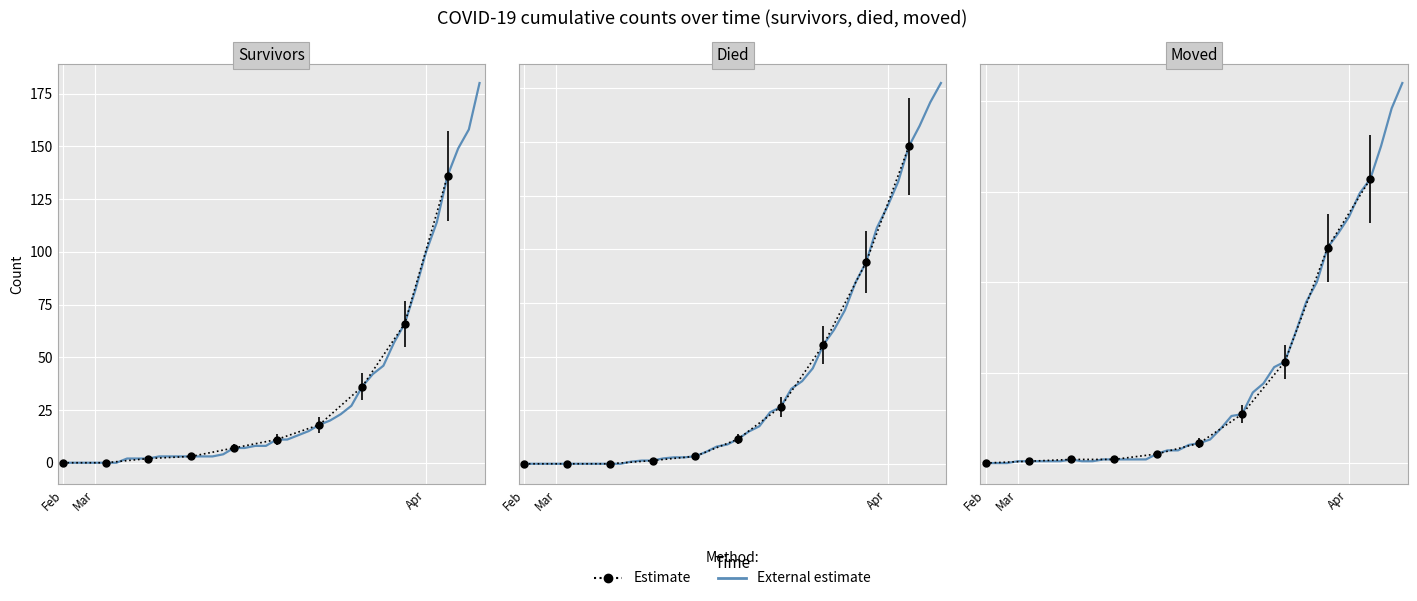

Read the value at 17, to the nearest 5.

5